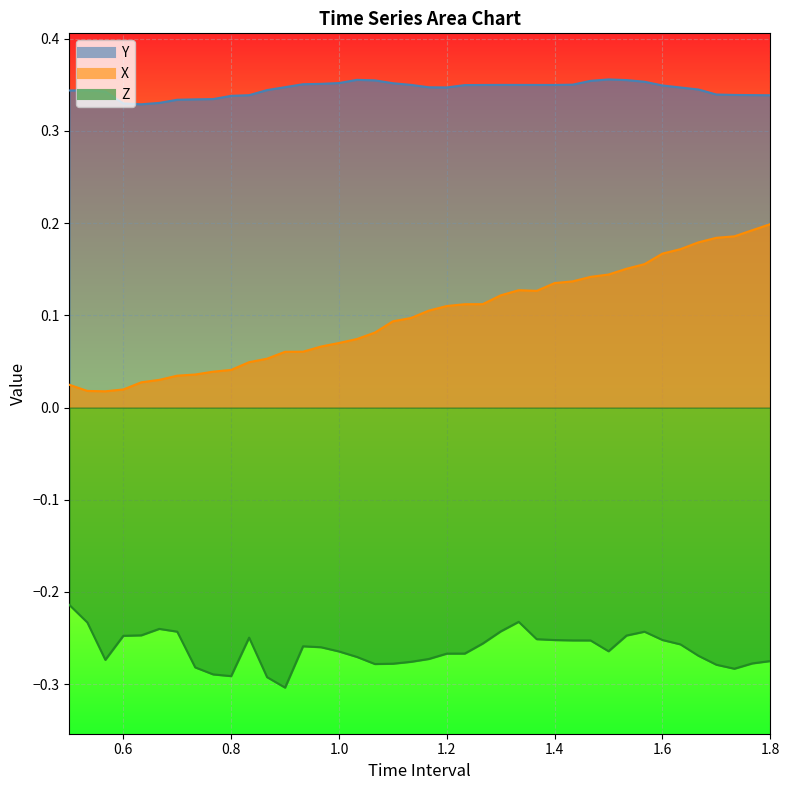

Is it true that Z equals -0.2 at 1.333333333333334?

True